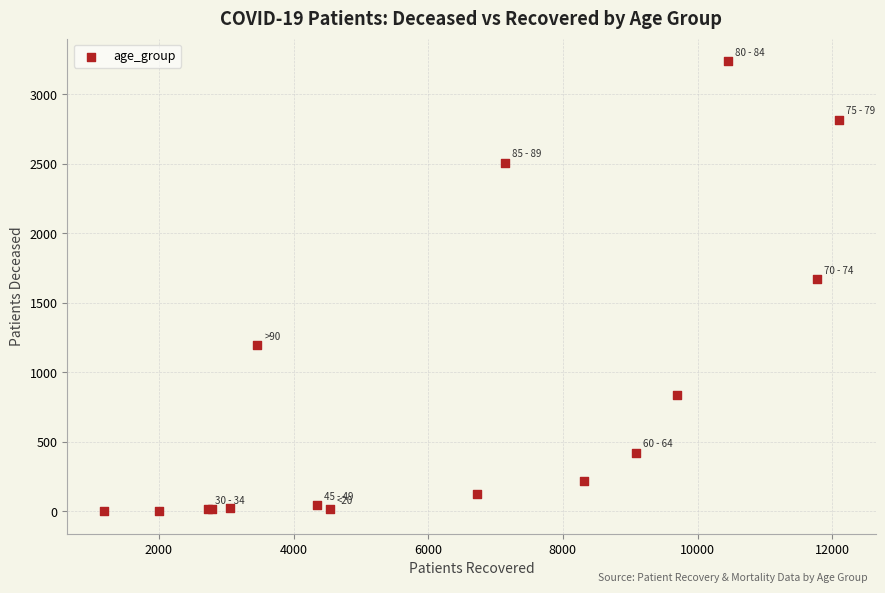

What Y value in the scatter plot is closest to 1621?

1671